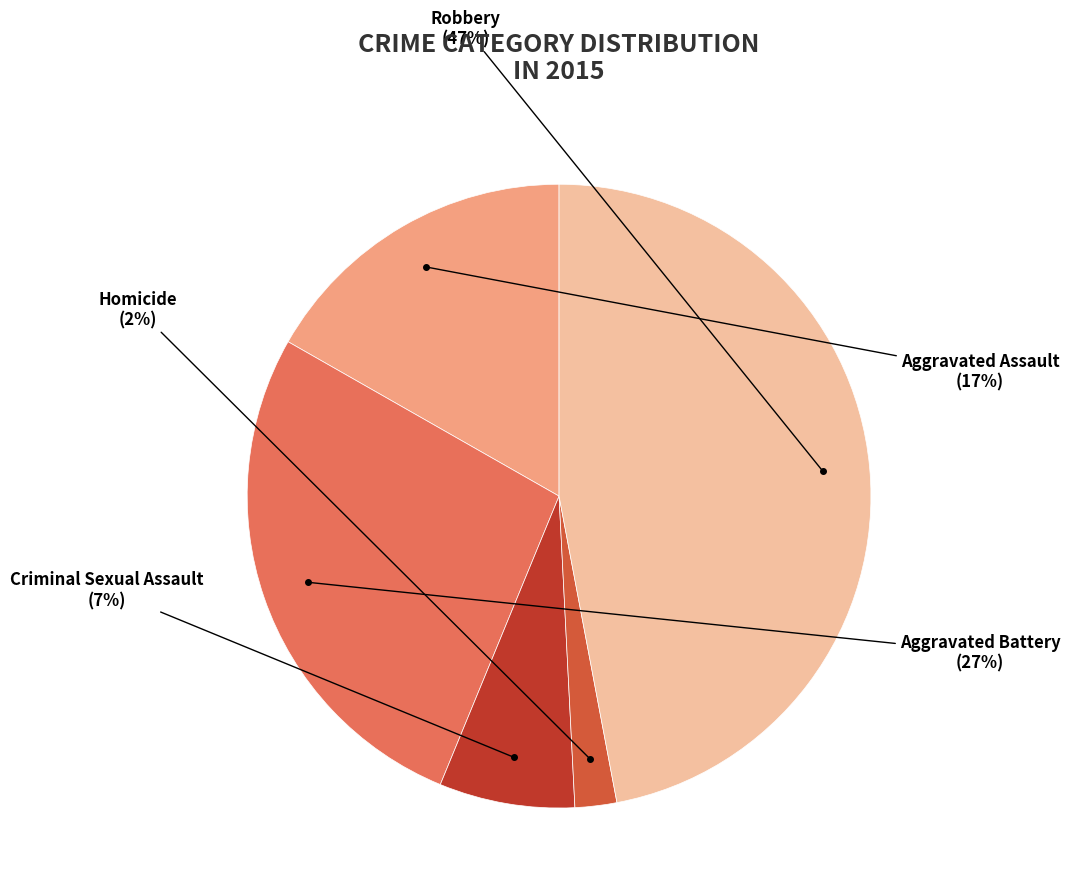

Is there any slice that represents more than half of the pie?

No